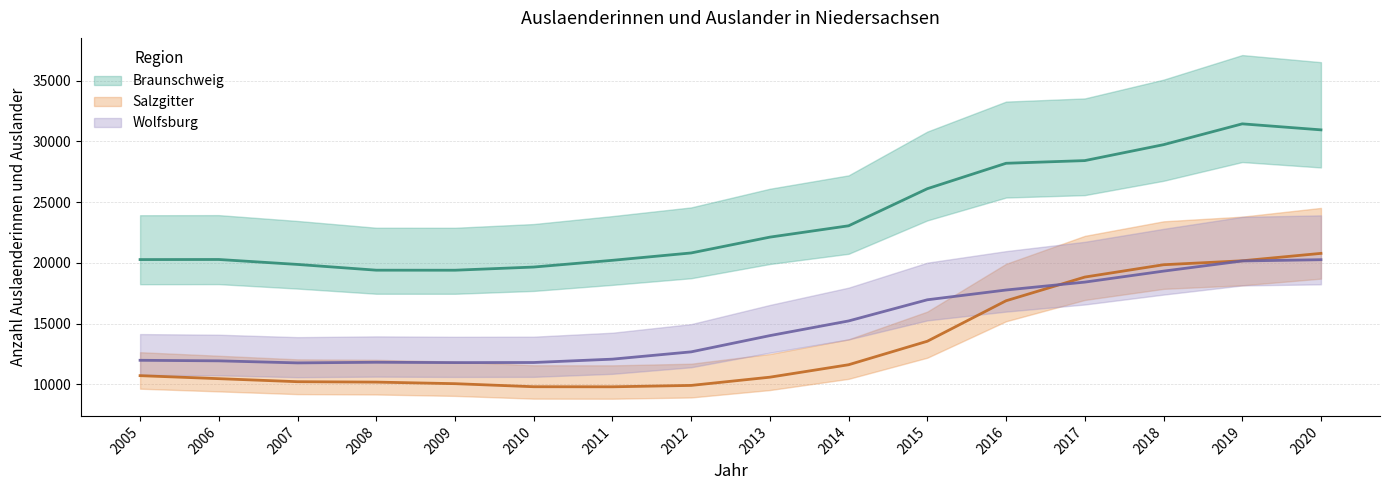

List the labels in order of Braunschweig value, largest first.

2019, 2020, 2018, 2017, 2016, 2015, 2014, 2013, 2012, 2006, 2005, 2011, 2007, 2010, 2008, 2009